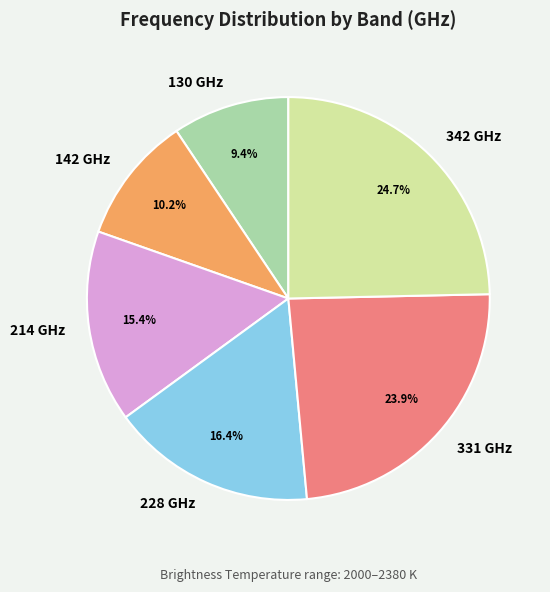

Combined, what portion of the pie is 142 GHz and 130 GHz?

19.6%